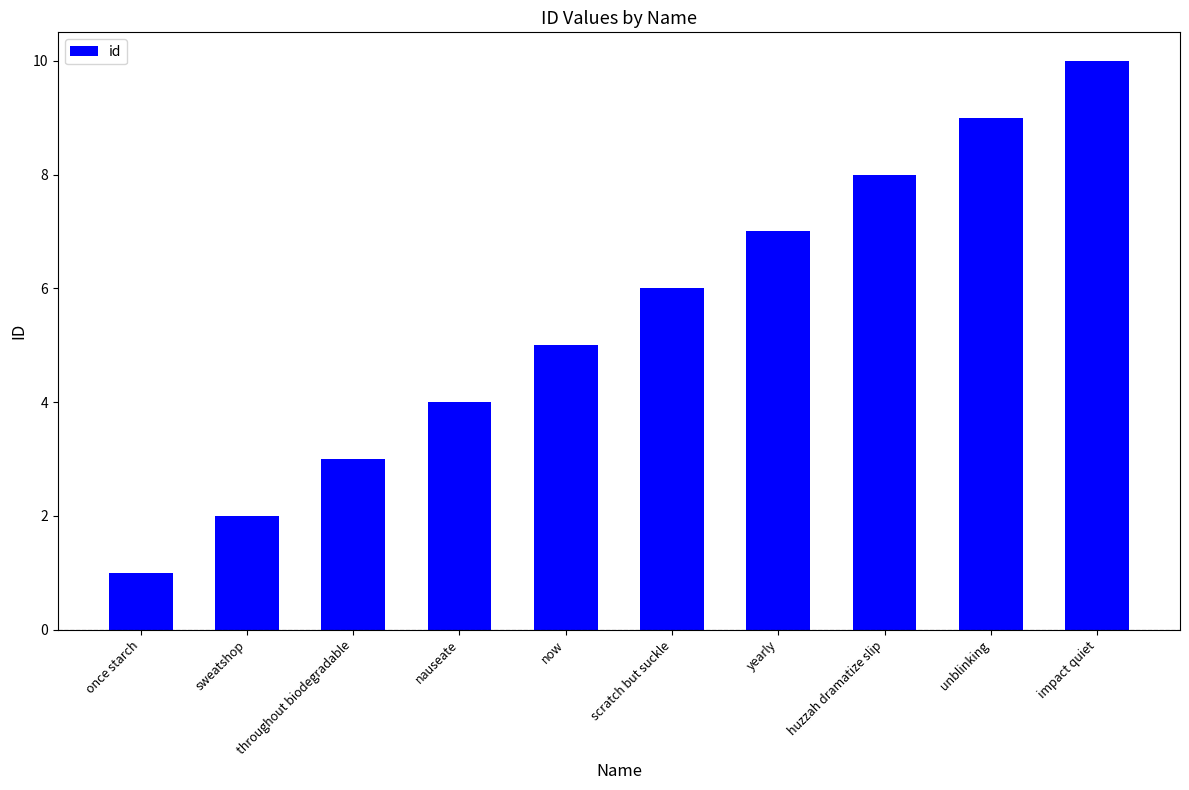

What is the value of the 5th bar from the left?

5